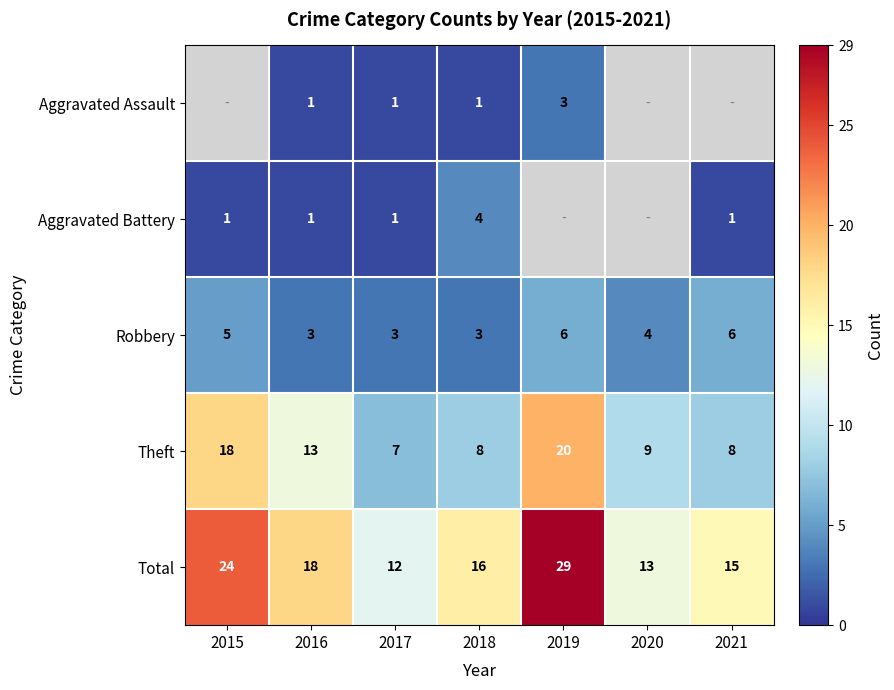

How many values in the Total series are below 16?

3